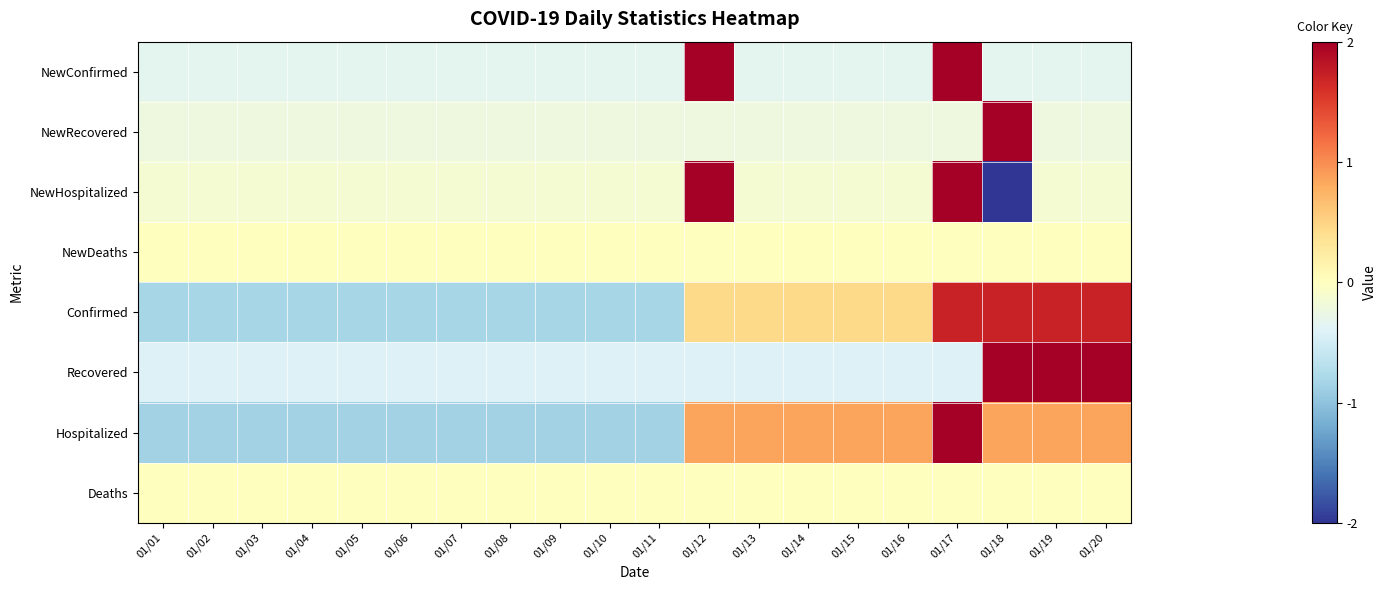

At how many categories does at least one series exceed 0?

9